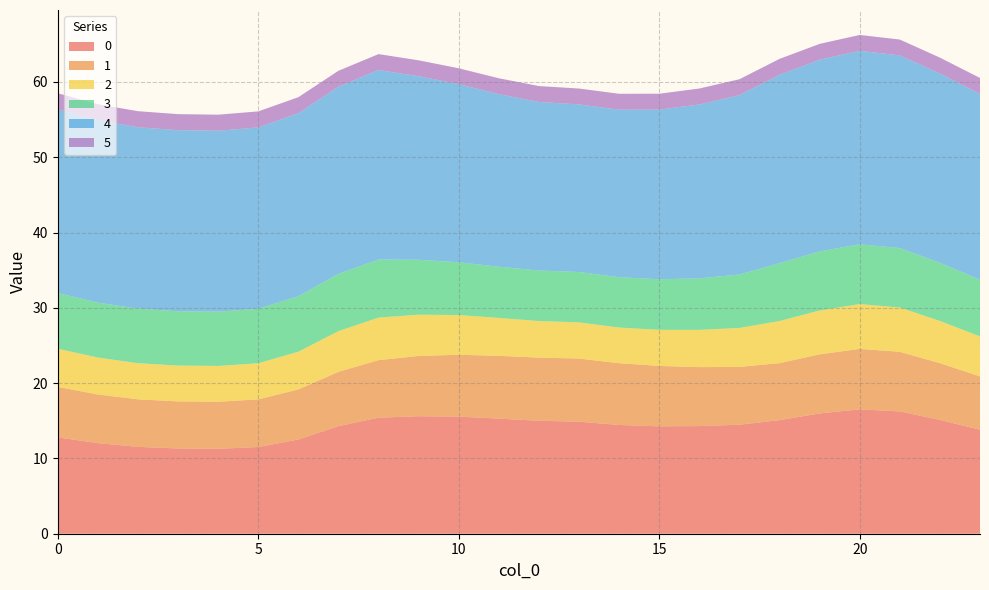

Reading right to left, transcribe all the data shown in this chart.

0: 13.8	15.1	16.2	16.5	16.0	15.1	14.5	14.3	14.3	14.4	14.9	15.0	15.3	15.6	15.6	15.4	14.3	12.5	11.5	11.3	11.3	11.5	12.0	12.8
1: 7.1	7.5	7.9	8.0	7.9	7.6	7.7	7.8	8.0	8.2	8.4	8.4	8.3	8.2	8.0	7.6	7.2	6.6	6.3	6.2	6.3	6.3	6.5	6.7
2: 5.3	5.6	5.9	6.0	5.8	5.6	5.2	4.9	4.8	4.7	4.8	4.9	5.0	5.3	5.5	5.6	5.4	5.0	4.8	4.8	4.8	4.8	4.9	5.1
3: 7.5	7.7	7.9	7.9	7.9	7.7	7.1	6.8	6.7	6.7	6.7	6.7	6.8	7.0	7.3	7.7	7.6	7.4	7.2	7.2	7.2	7.2	7.3	7.4
4: 24.7	25.1	25.6	25.7	25.4	25.0	23.8	23.1	22.5	22.2	22.3	22.4	22.9	23.7	24.4	25.2	24.9	24.3	24.1	24.0	24.0	24.1	24.2	24.4
5: 2.1	2.1	2.1	2.1	2.1	2.1	2.1	2.1	2.1	2.1	2.1	2.1	2.1	2.1	2.1	2.1	2.1	2.1	2.1	2.1	2.1	2.1	2.1	2.1